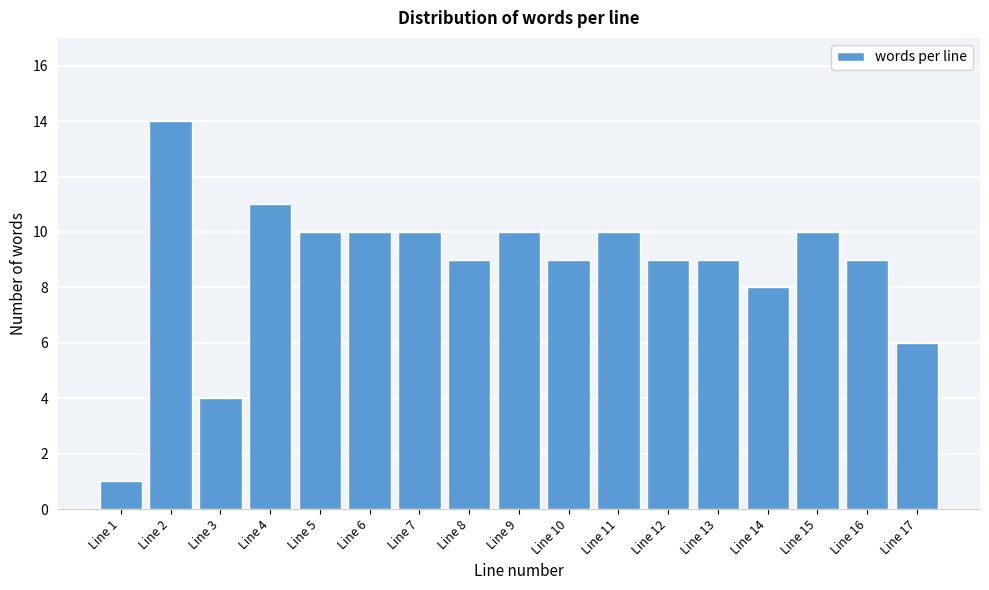

Reading left to right, transcribe all the data shown in this chart.

Line 1=1	Line 2=14	Line 3=4	Line 4=11	Line 5=10	Line 6=10	Line 7=10	Line 8=9	Line 9=10	Line 10=9	Line 11=10	Line 12=9	Line 13=9	Line 14=8	Line 15=10	Line 16=9	Line 17=6